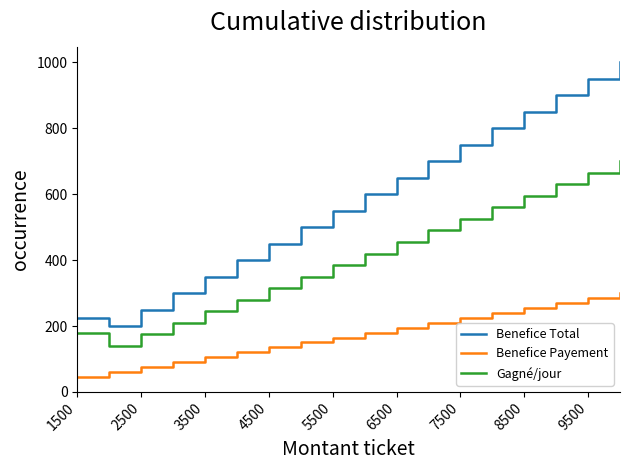

In Gagné/jour, how many points are lower than both neighbors (excluding endpoints)?

1